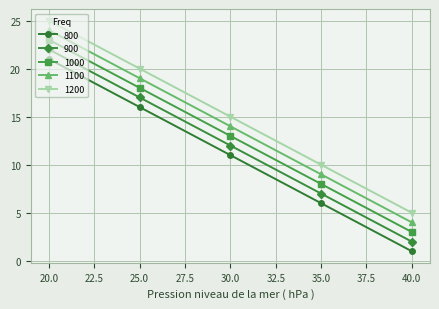

What are all the series names shown in the legend?

800, 900, 1000, 1100, 1200